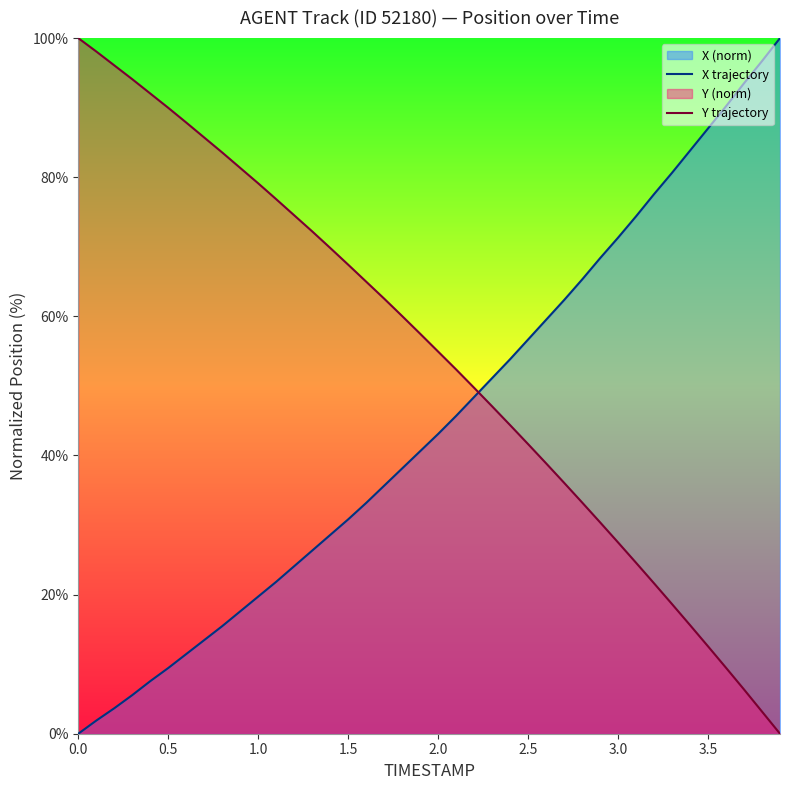

After their last crossing, which series has the higher values: Y trajectory or X trajectory?

X trajectory